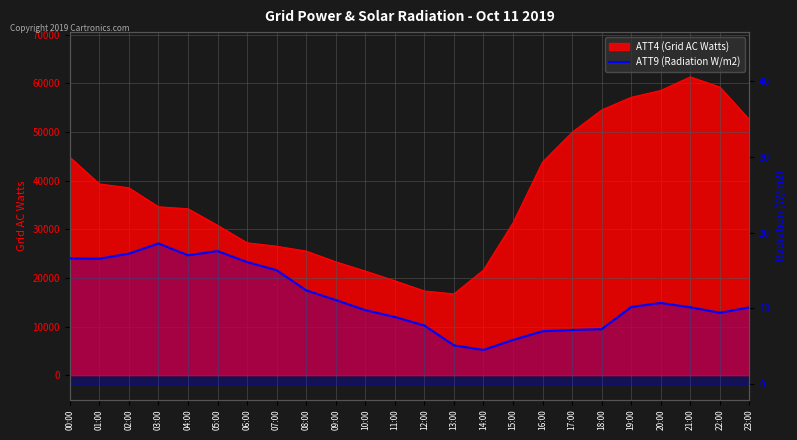

What is the label of the 20th point from the right?

04:00